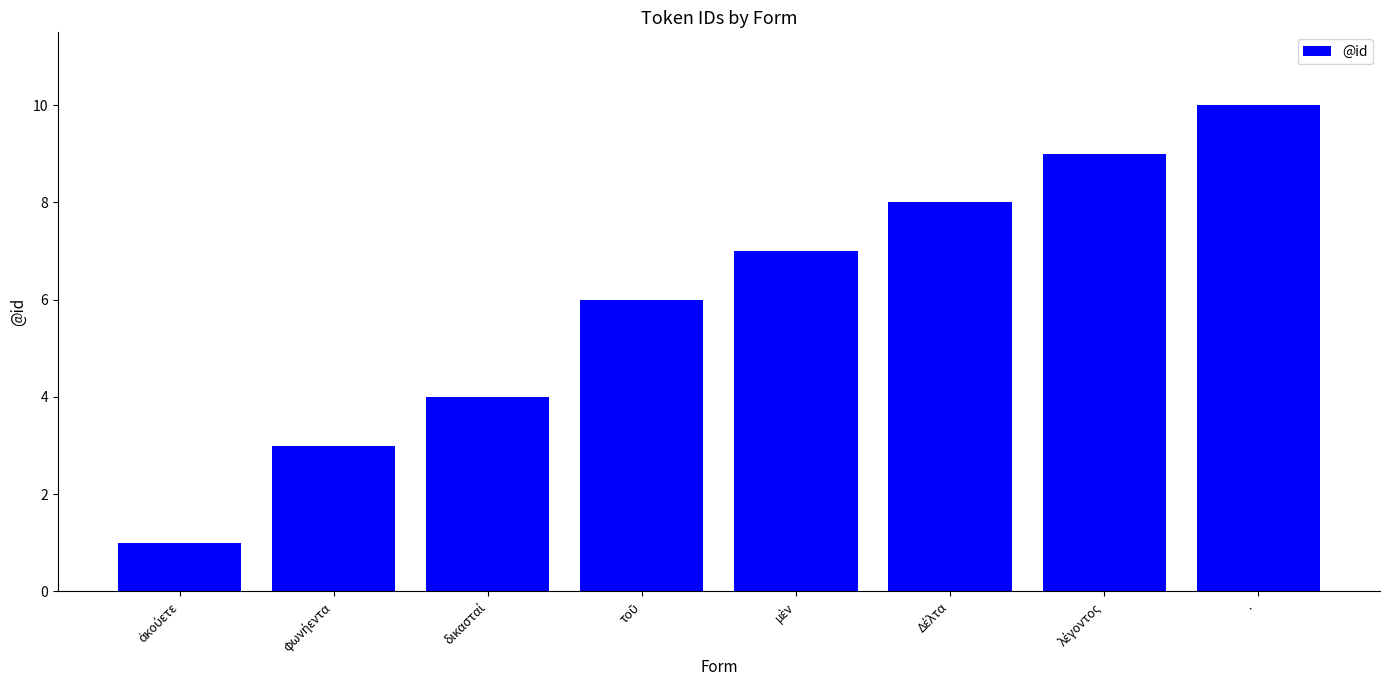

What position from the left is ·?

8